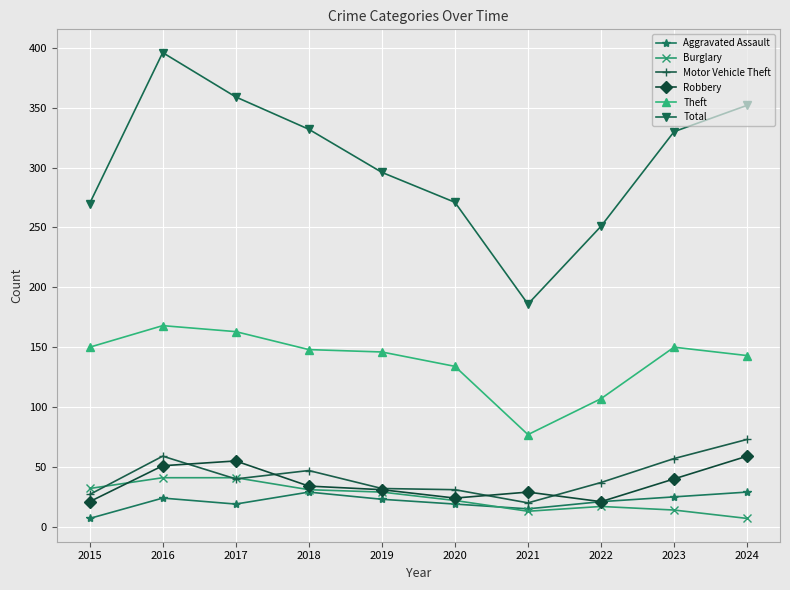

Where is the first local minimum for Total?

2021